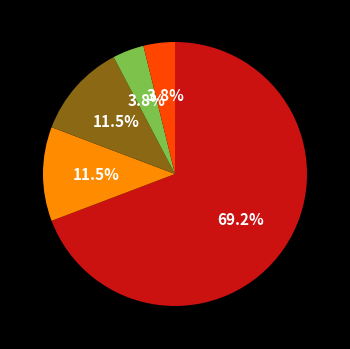

Is there any slice that represents more than half of the pie?

Yes